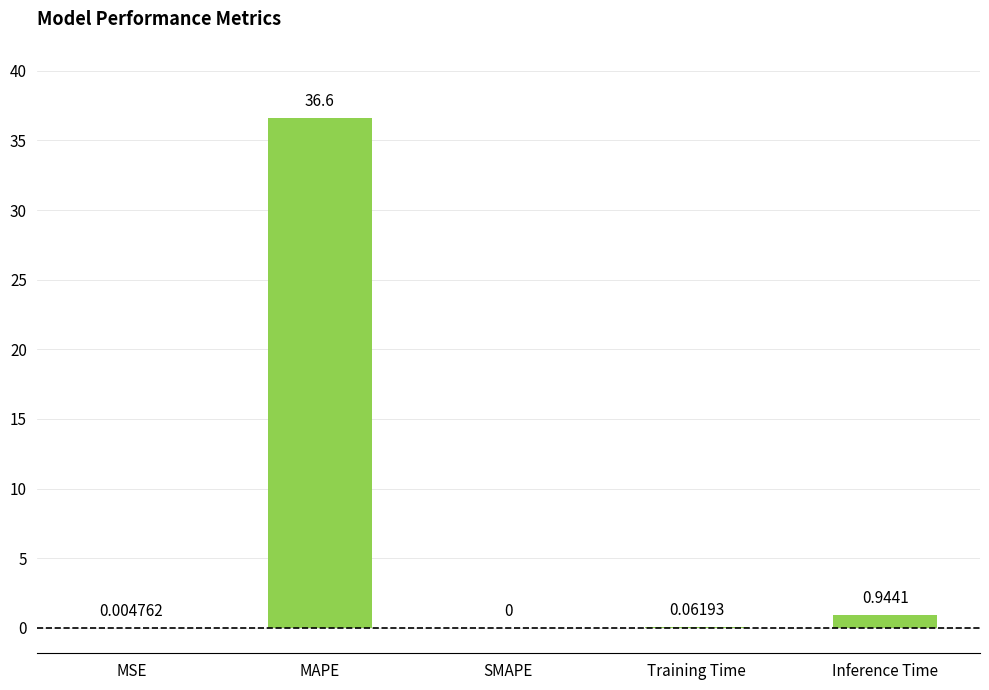

The value at SMAPE is -24.5. True or false?

False